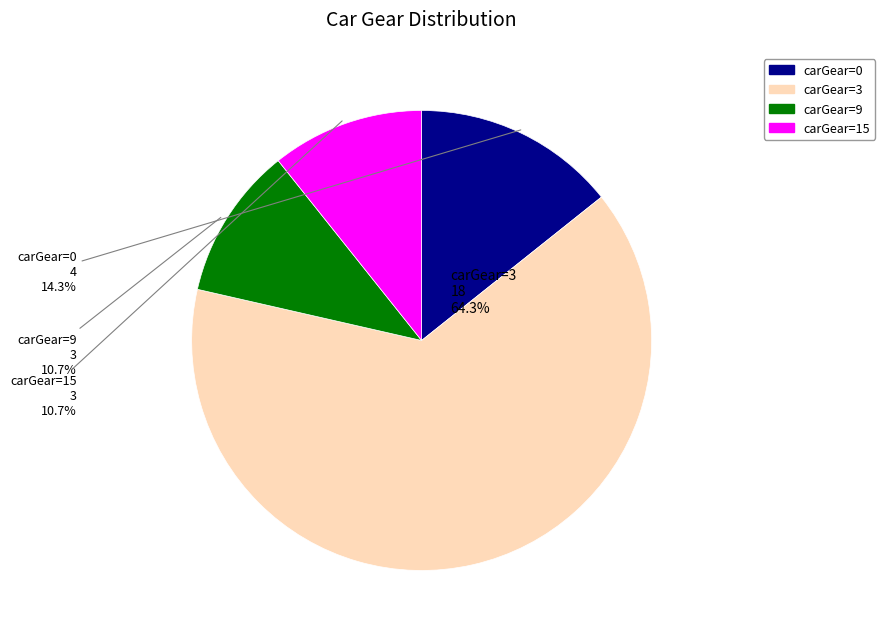

Does any single category account for the majority?

Yes